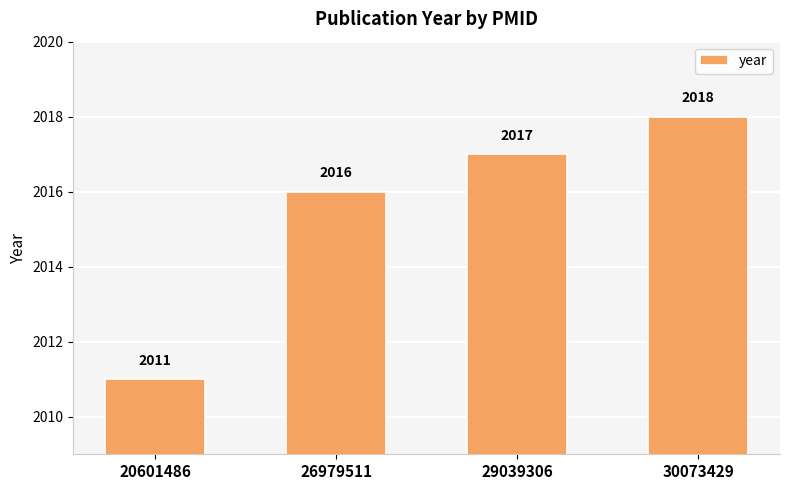

List the labels in order of value, largest first.

30073429, 29039306, 26979511, 20601486